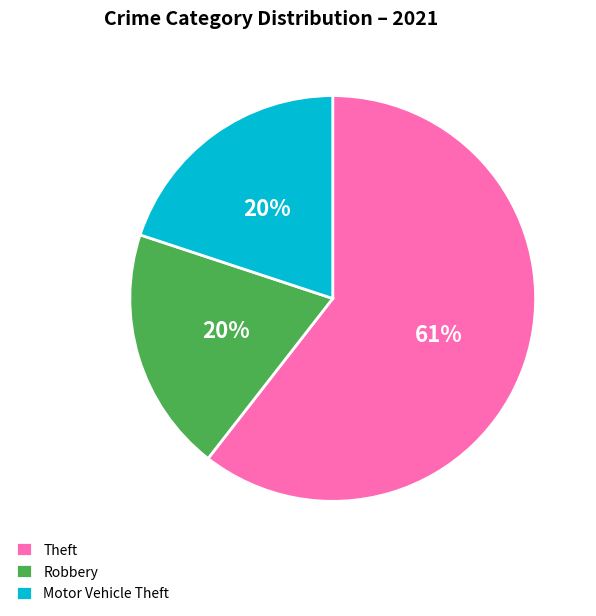

To the nearest percent, what is the combined percentage of Theft and Robbery?

80%